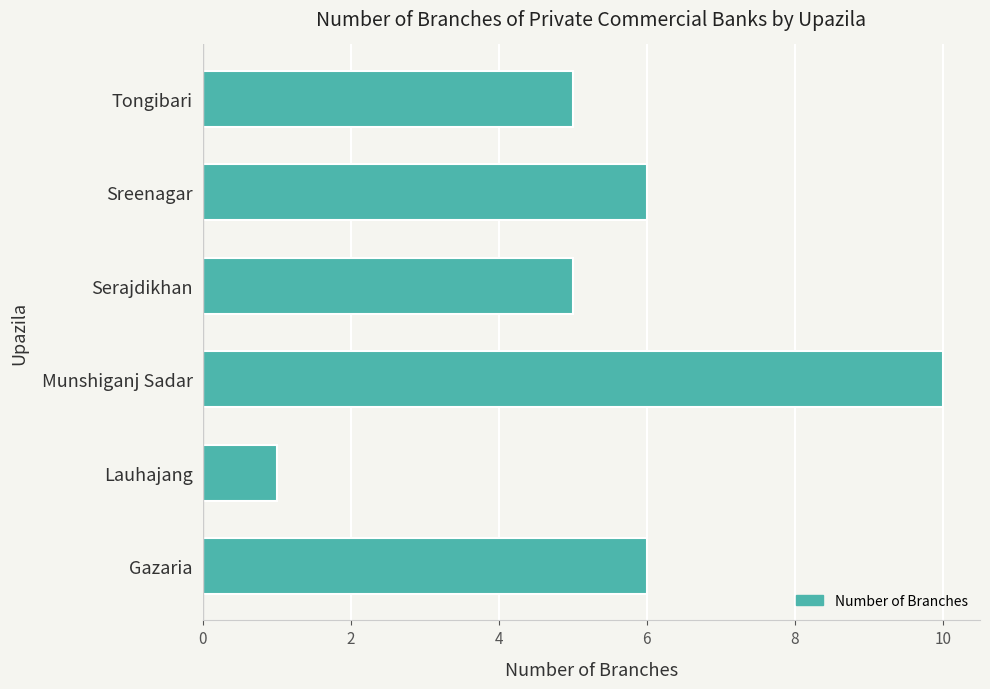

Reading bottom to top, transcribe all the data shown in this chart.

Gazaria=6	Lauhajang=1	Munshiganj Sadar=10	Serajdikhan=5	Sreenagar=6	Tongibari=5